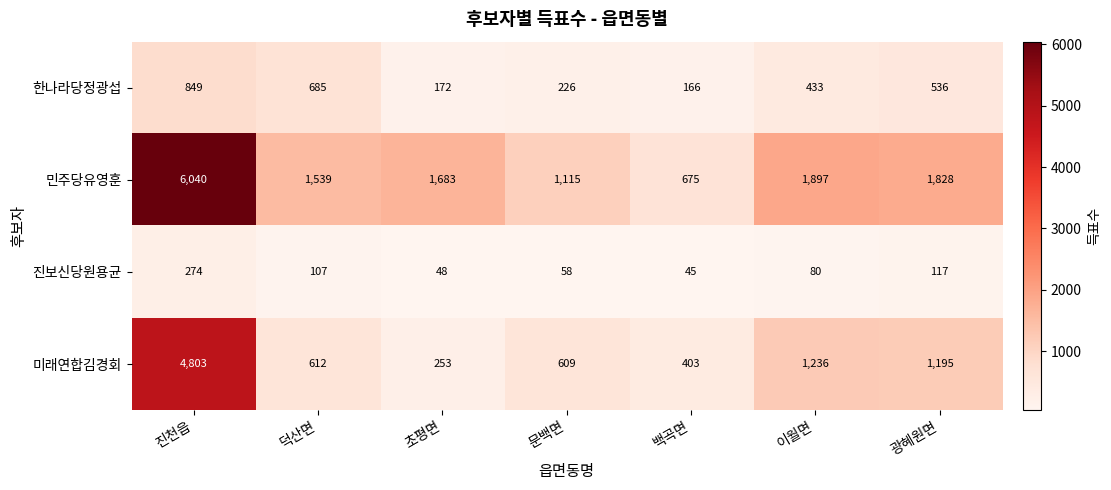

Read the 한나라당정광섭 value at 광혜원면, to the nearest 100.

500